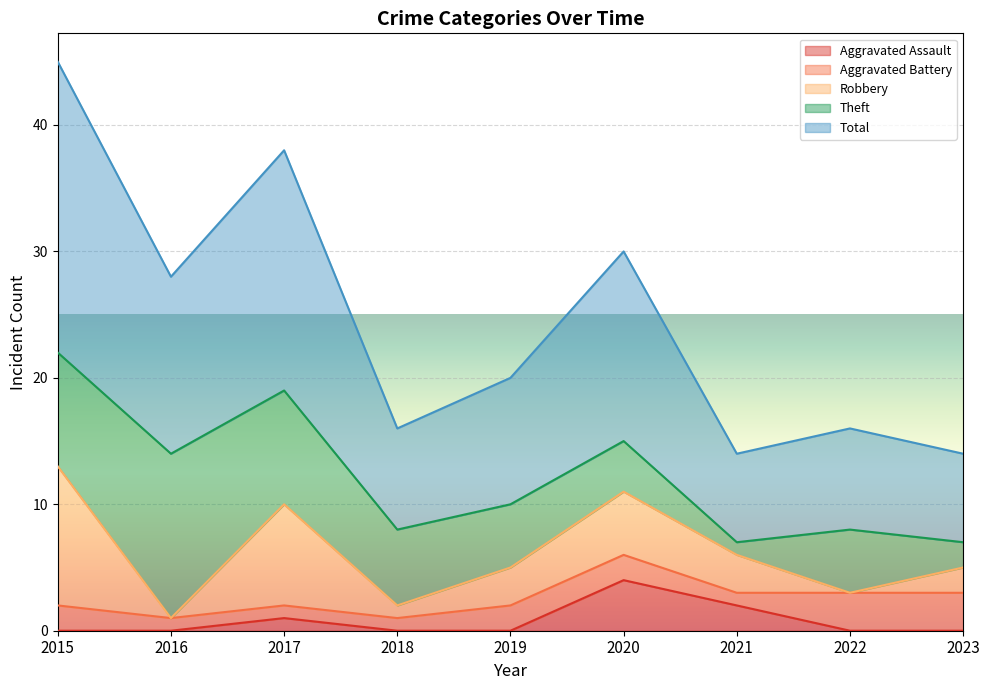

Which series has the largest total across all categories?

Total